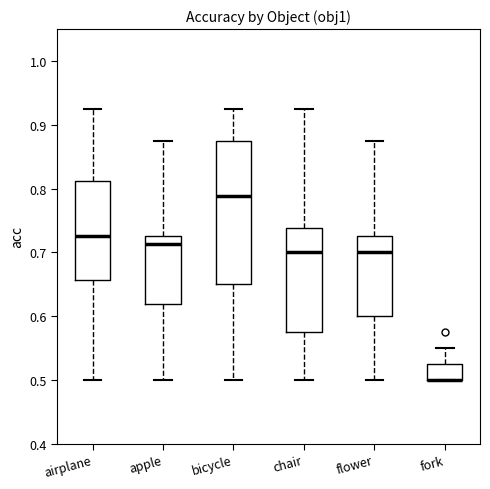

Comparing the boxes themselves (not the whiskers), which one is the tallest?

bicycle